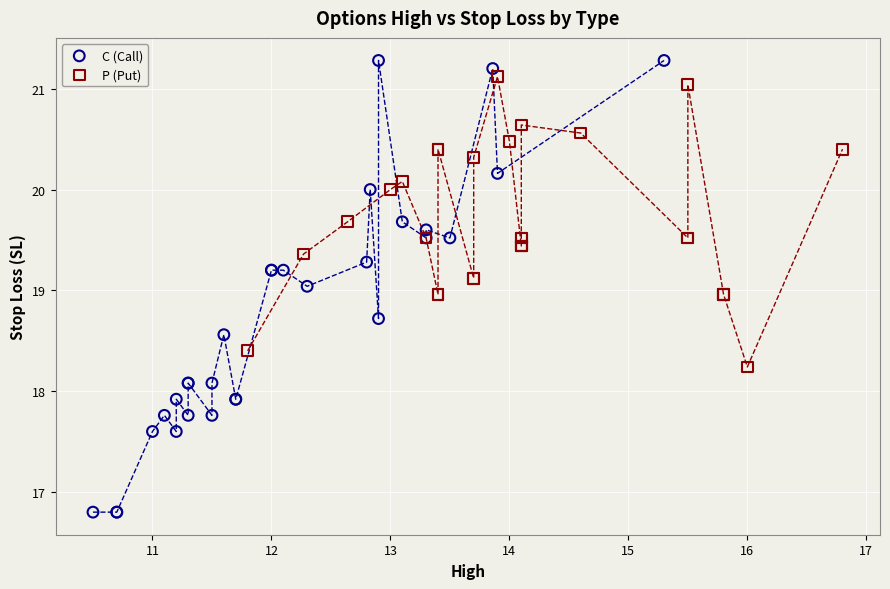

Which series has the largest Y range (max minus min)?

C (Call)